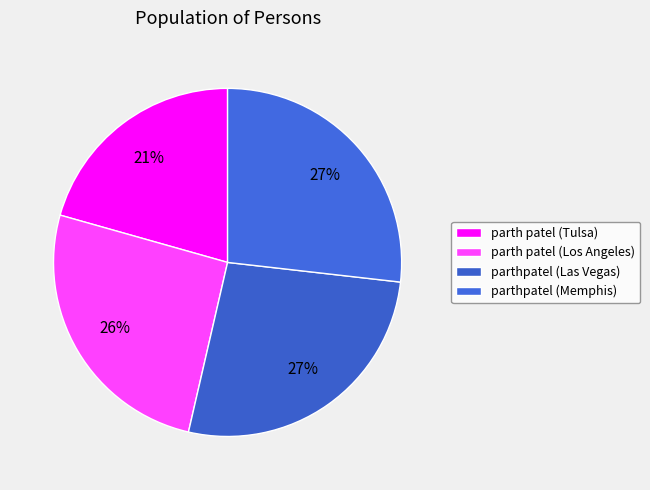

Which category has the smallest portion of the pie?

parth patel (Tulsa)